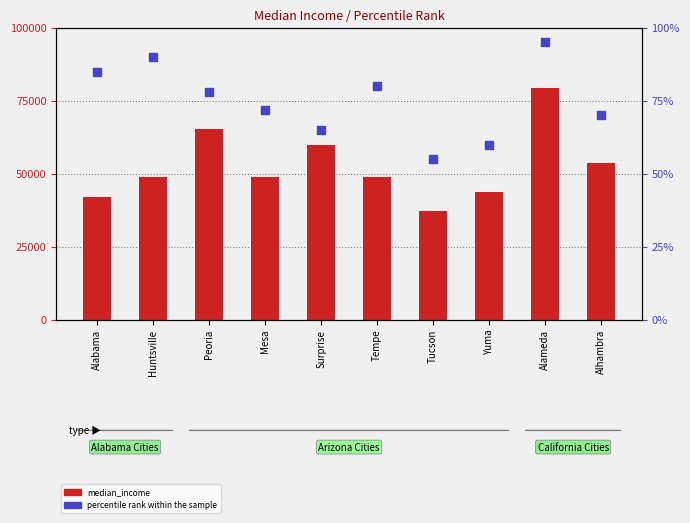

What is the total value across all series at Huntsville?

48865